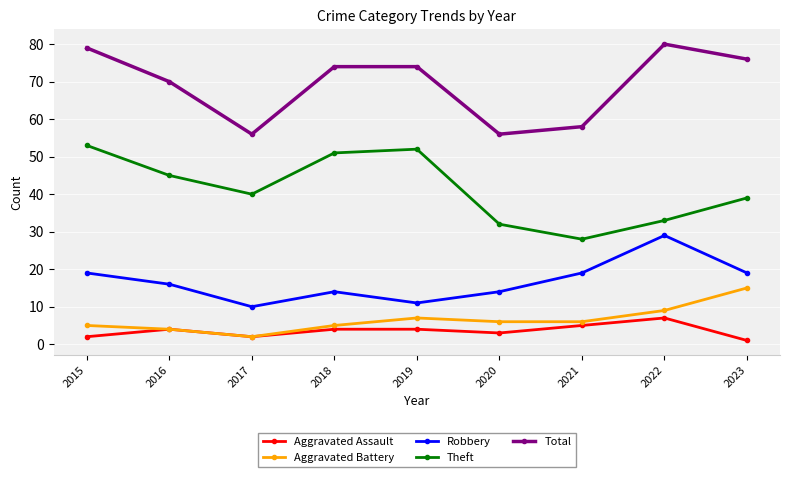

What is the difference between the highest and lowest values at 2017?

54